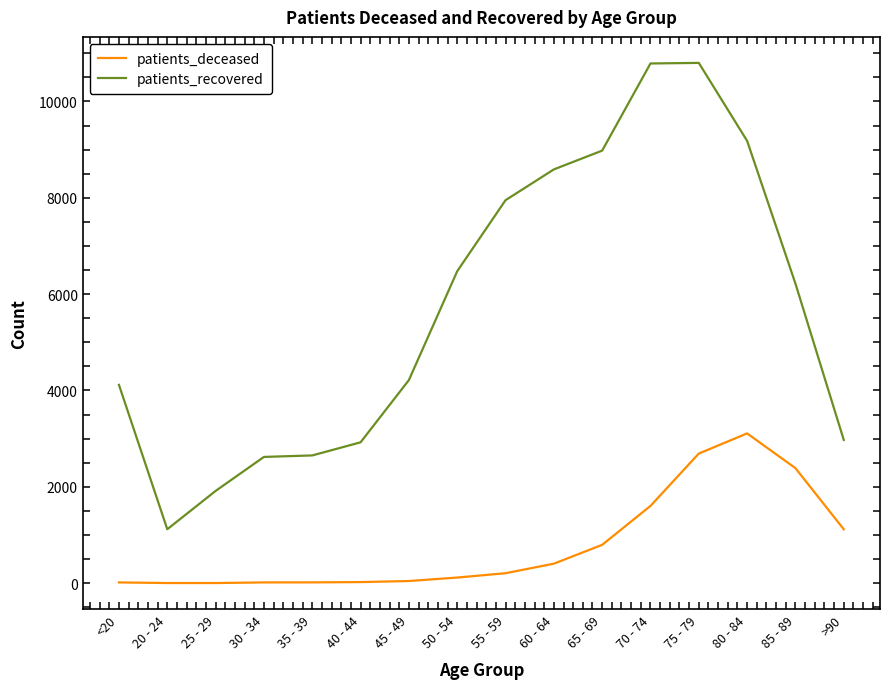

True or false: patients_deceased and patients_recovered intersect in this chart.

False